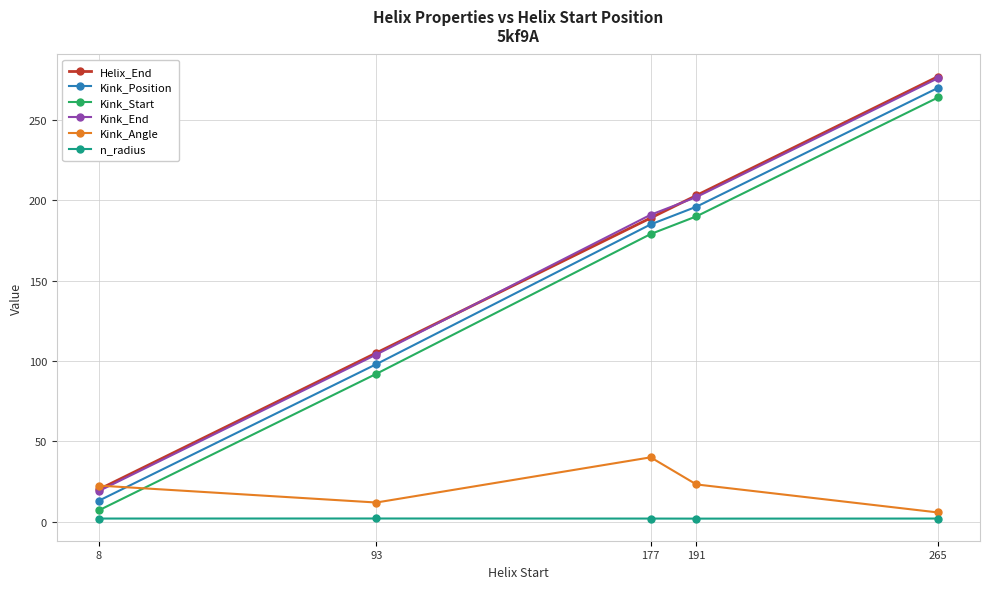

Is the value of Kink_Angle at 8 greater than the value of Kink_End at 191?

No